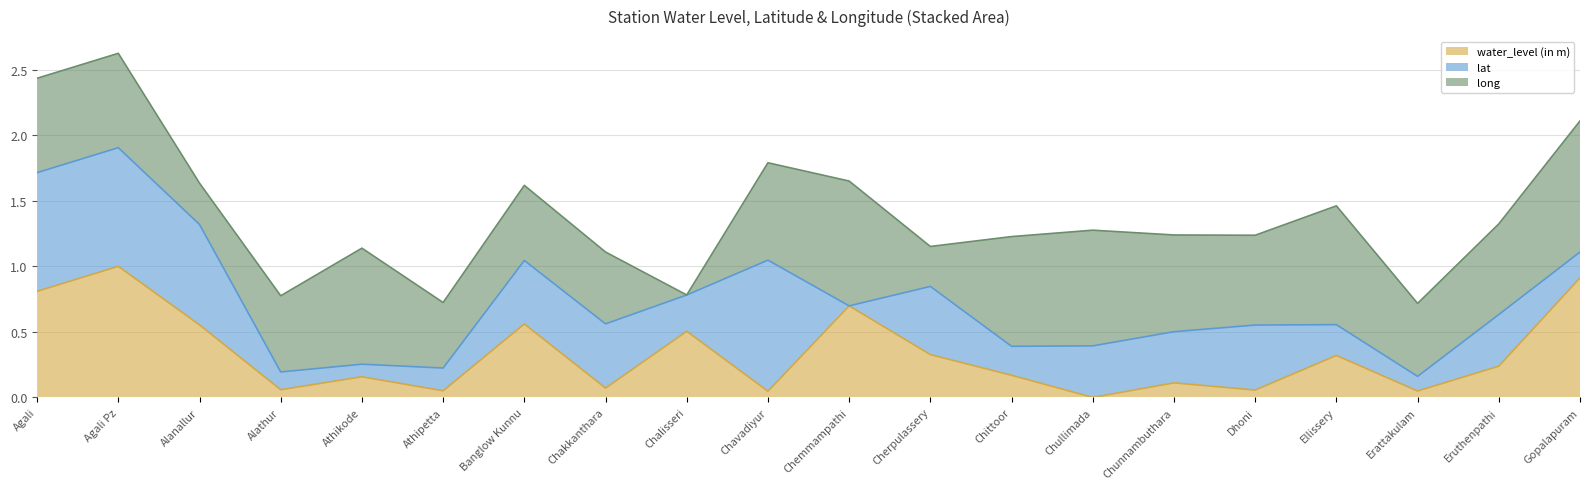

What is the label of the 15th point from the right?

Athipetta